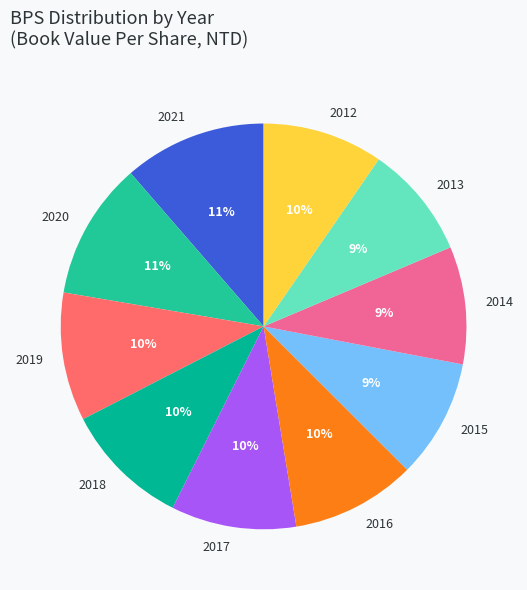

True or false: 2019 accounts for 10% of the total.

True